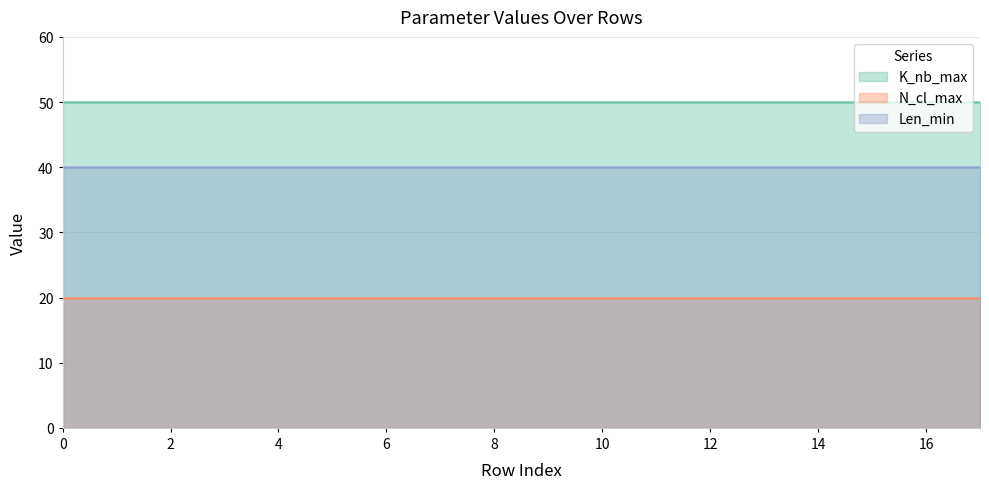

What is the difference between the highest and lowest values at 0?

30